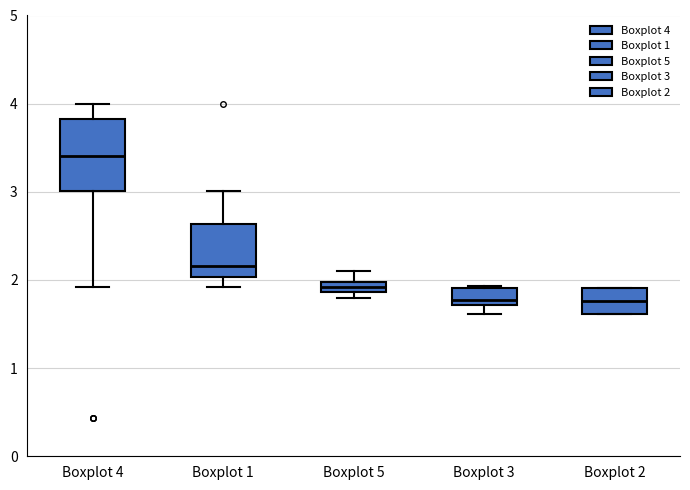

Where is the lower edge of the box for Boxplot 3 on the y-axis? The values are not printed on the chart, so give them approximately, as read against the axis.

1.7